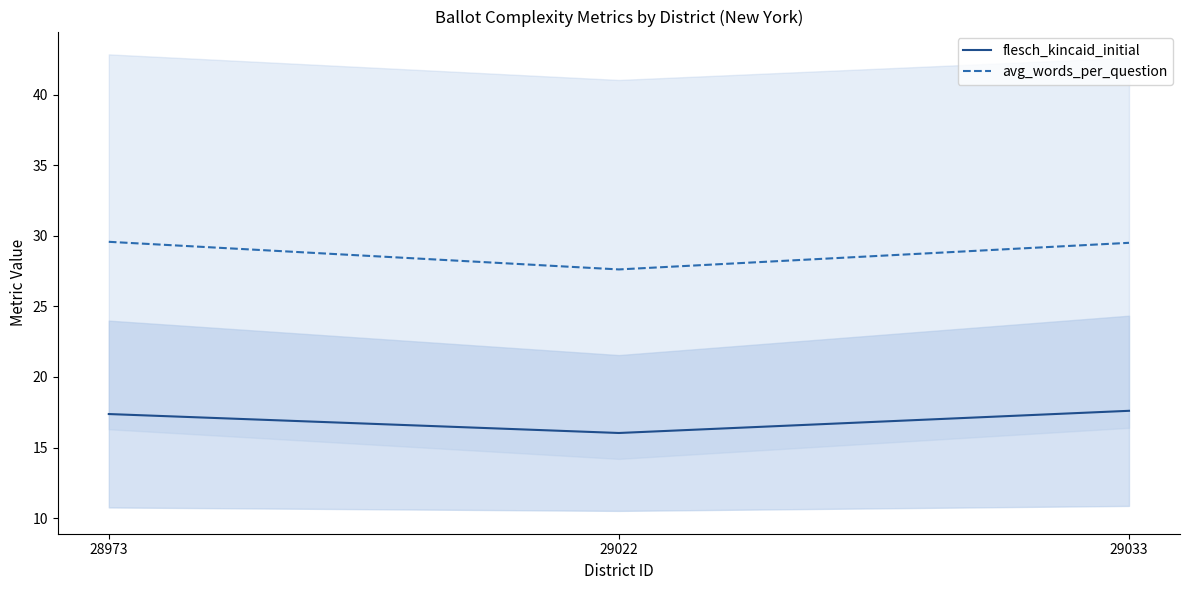

Reading left to right, extract all data points from this chart.

flesch_kincaid_initial: 17.4	16.0	17.6
avg_words_per_question: 29.6	27.6	29.5